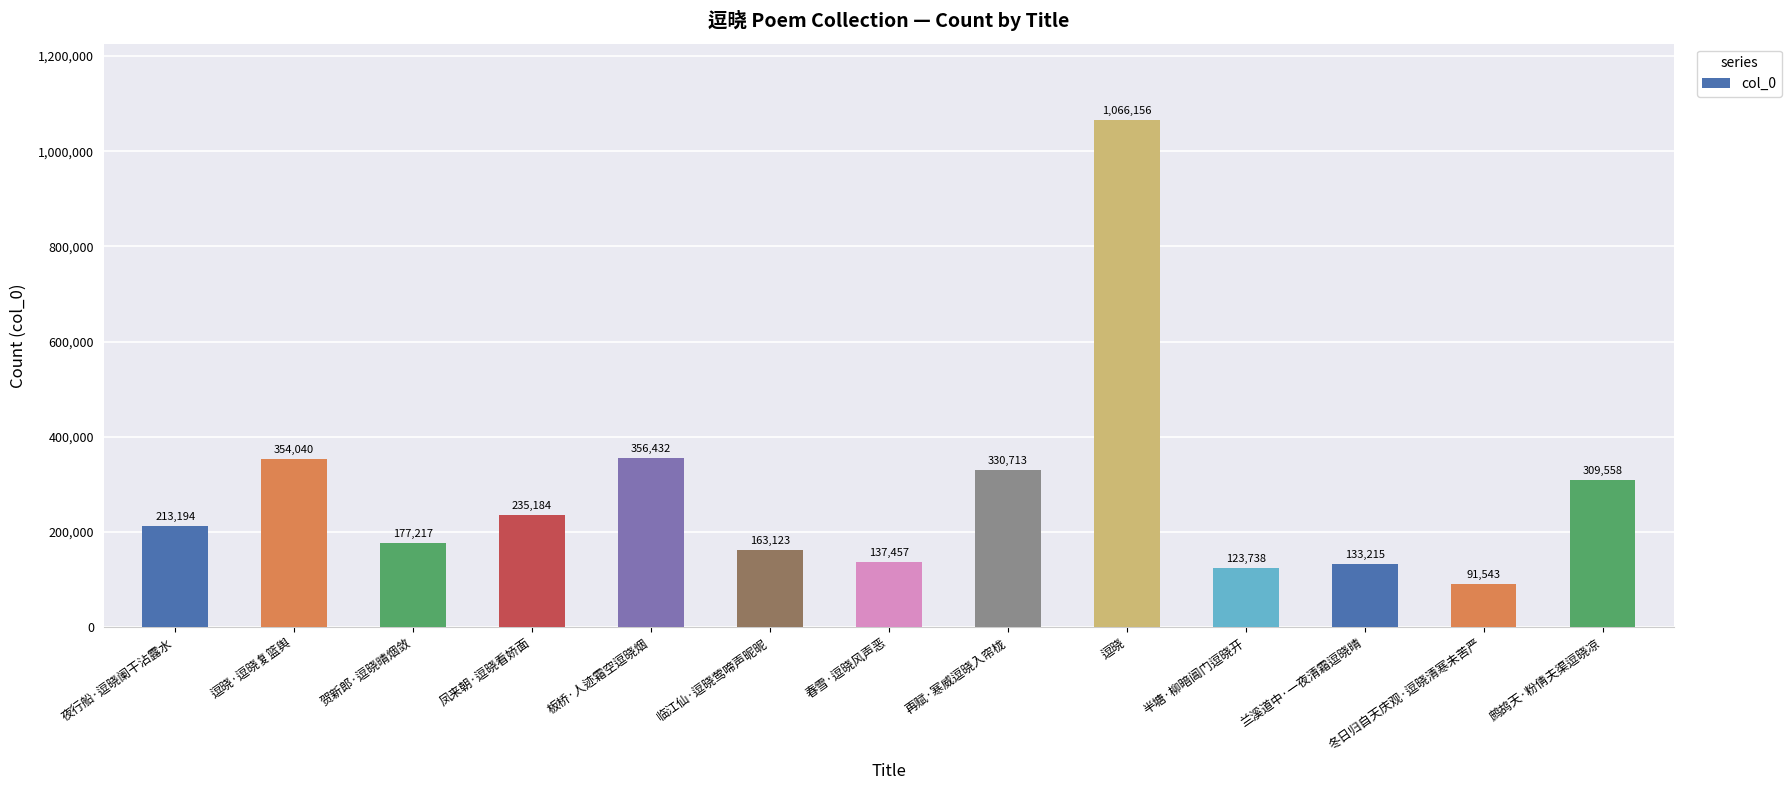

How many bars are there in total?

13